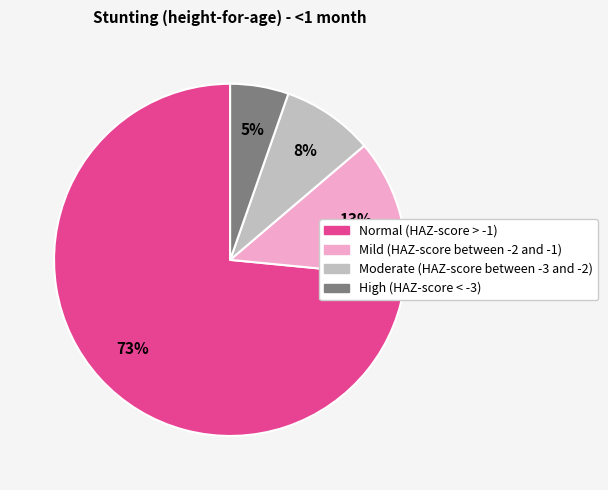

To the nearest percent, what is the average slice percentage?

25%